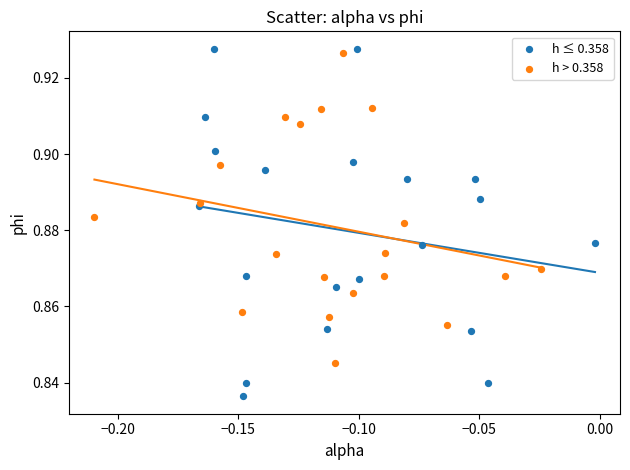

Which series contains the highest Y value?

h ≤ 0.358